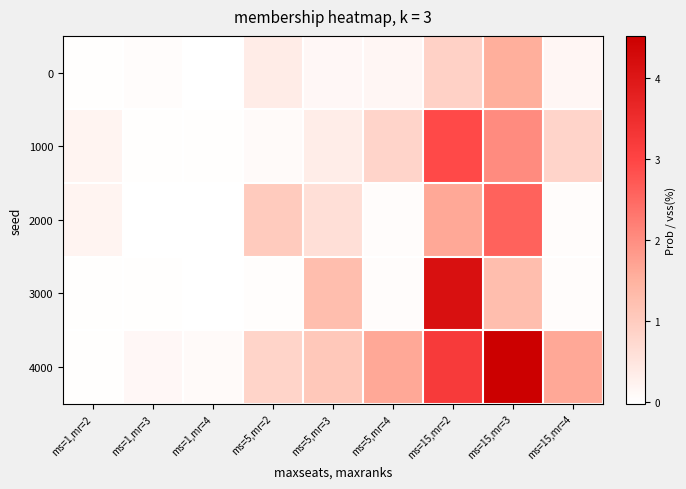

What is the spread (max minus min) of values at ms=1,mr=2?

0.2